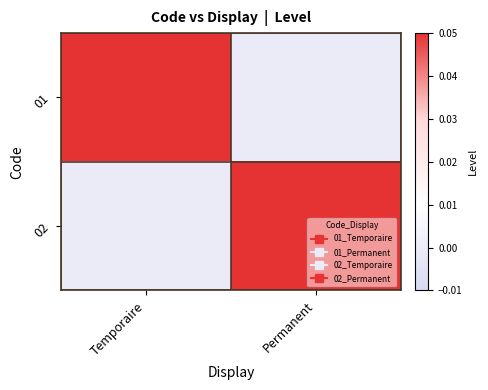

At how many categories does at least one series exceed 0?

2